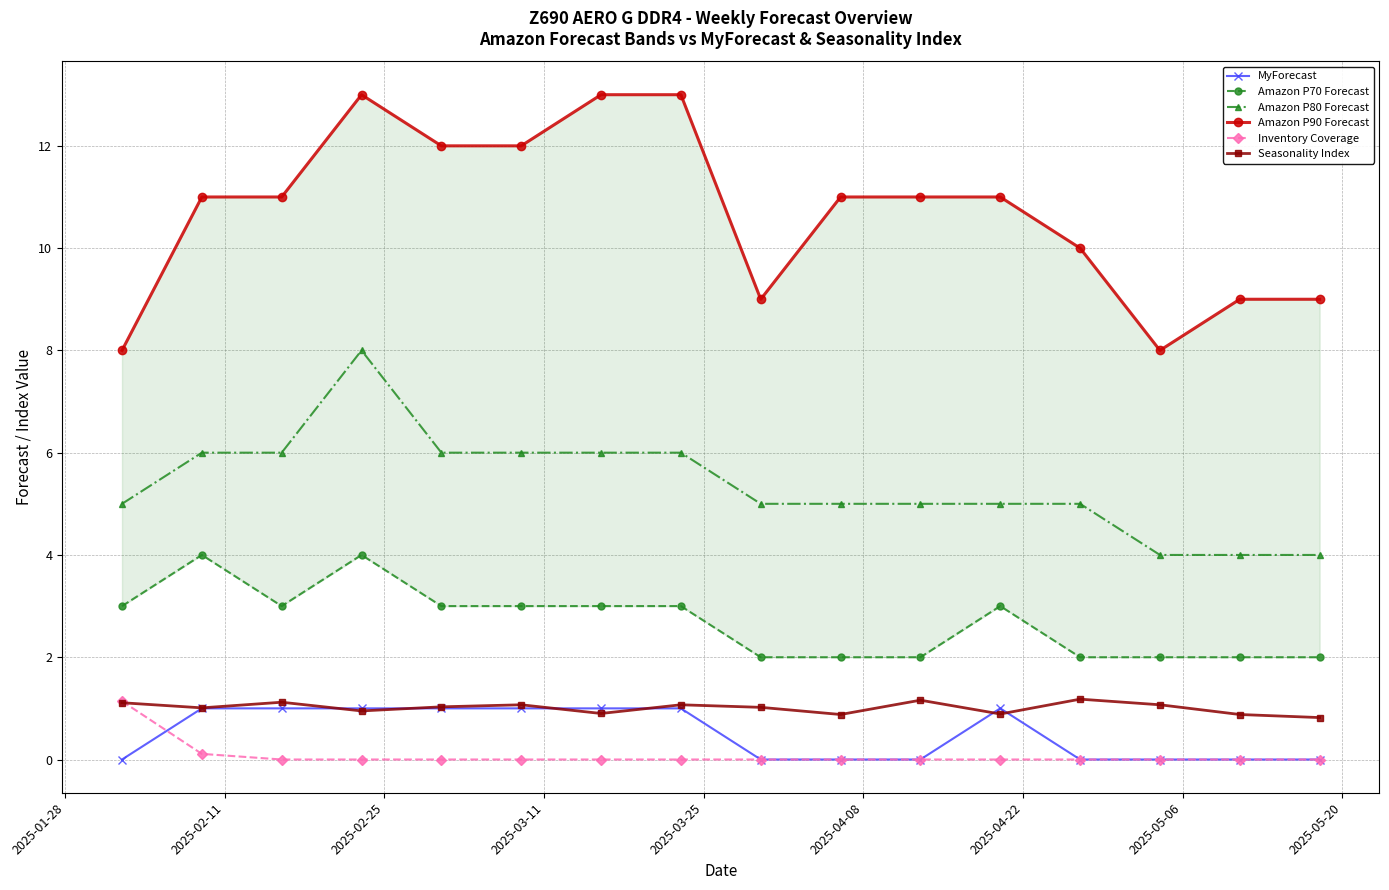

True or false: Amazon P80 Forecast and MyForecast cross at least once.

False